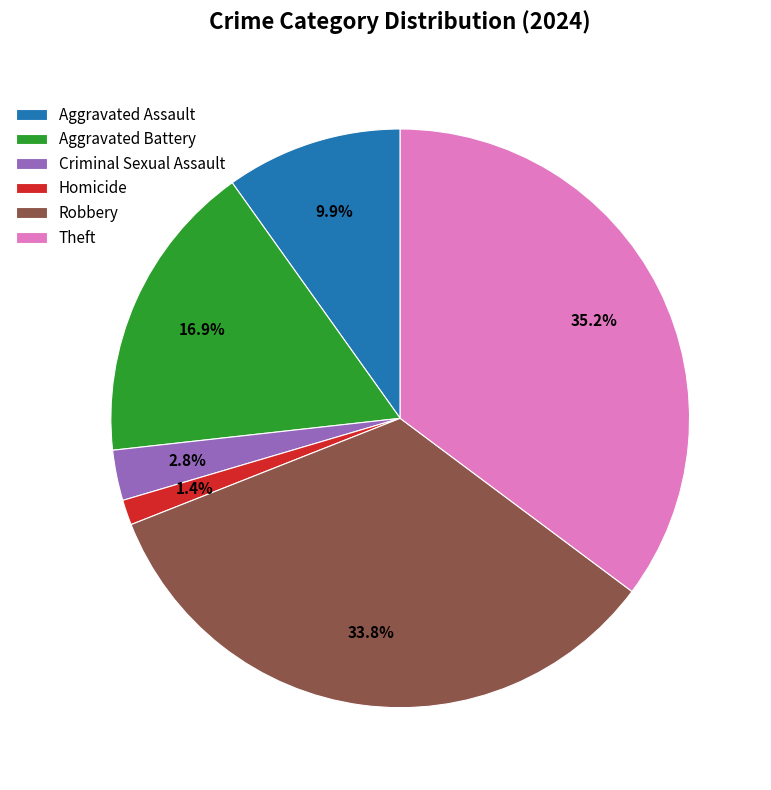

Is it true that Criminal Sexual Assault is 12% of the pie?

False